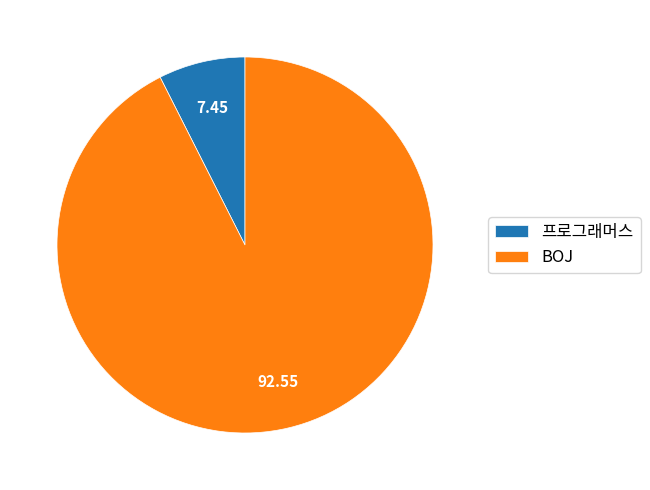

Rank the categories by value from lowest to highest.

프로그래머스, BOJ